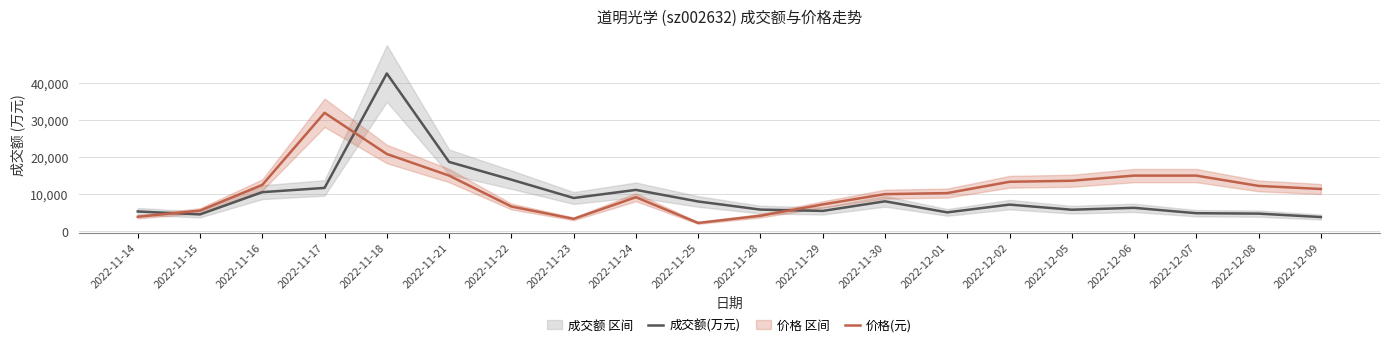

What is the difference between the maximum and second lowest values in the 成交额(万元) series?

38125.0